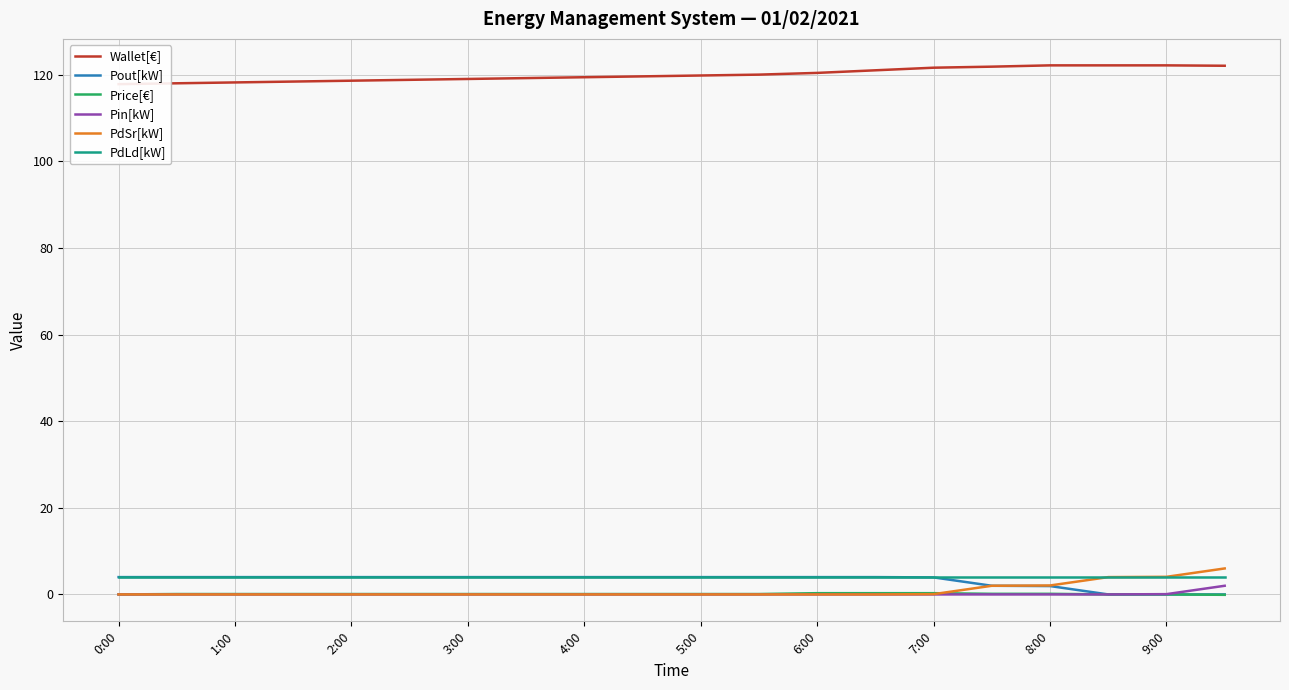

How many values in the Pout[kW] series are below 4?

6